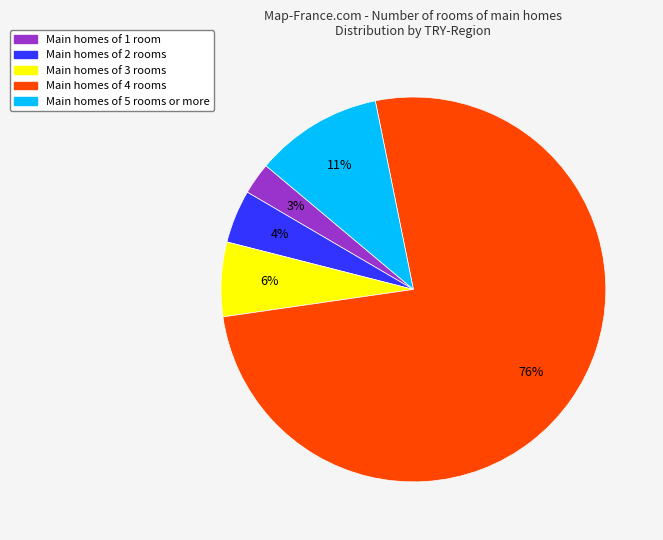

To the nearest percent, what is the difference between the largest and smallest slice percentages?

73%